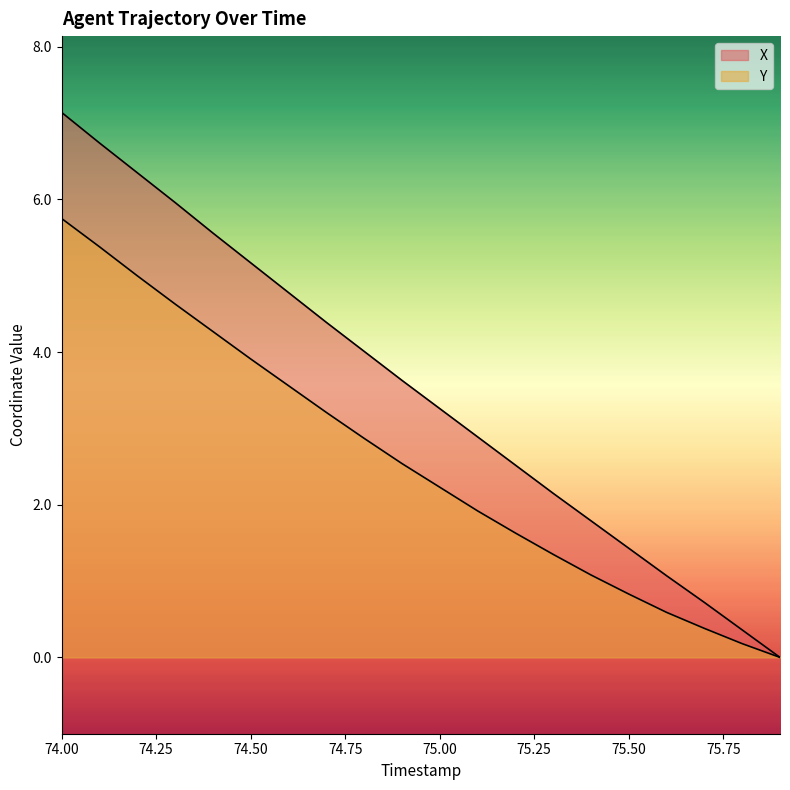

What position from the right is 74.7?

13